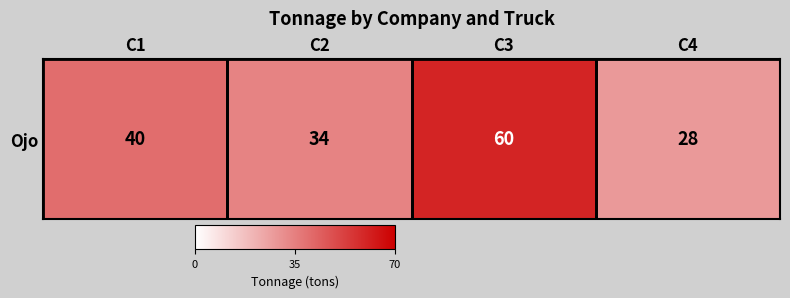

What is the ratio of the value at C2 to the value at C1?

0.8